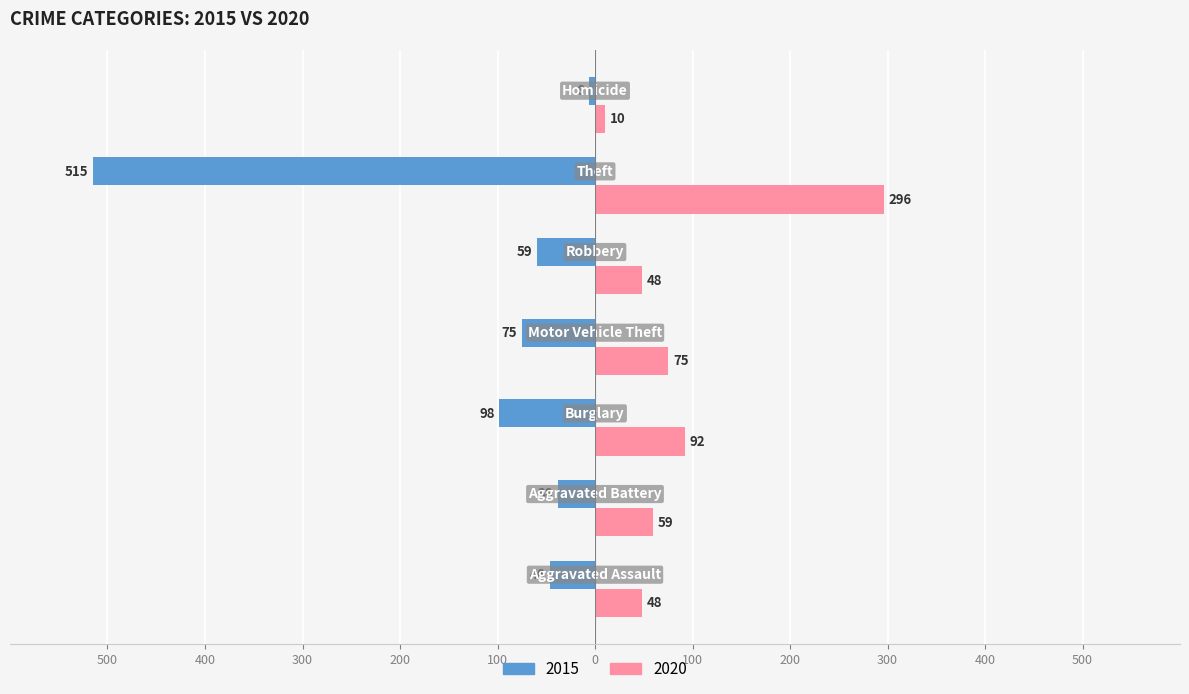

What are all the series names shown in the legend?

2015, 2020